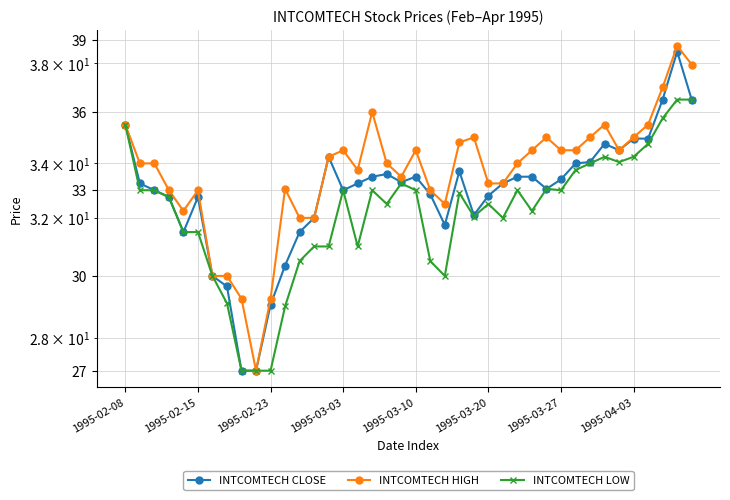

List the series in order of their overall mean, highest first.

INTCOMTECH HIGH, INTCOMTECH CLOSE, INTCOMTECH LOW